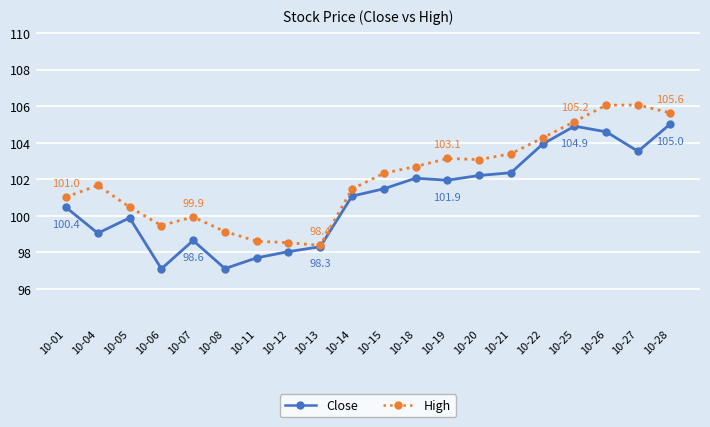

What is the spread (max minus min) of values at 10-14?

0.4